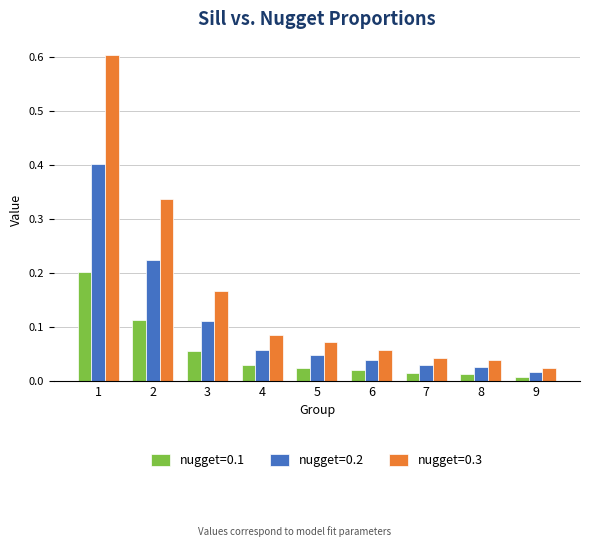

Which series changed the most between 1 and 2?

nugget=0.3